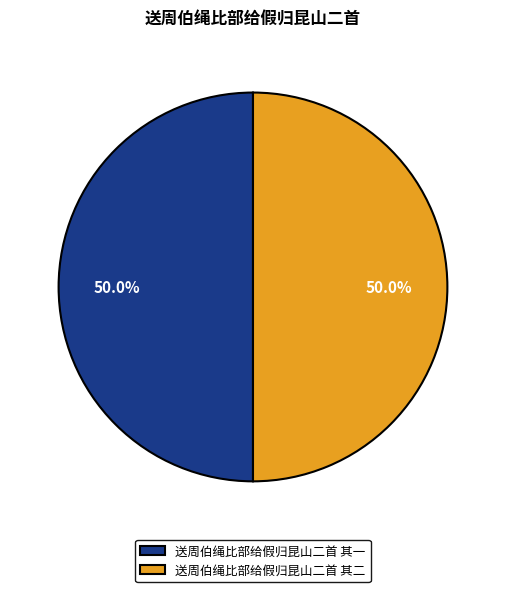

To the nearest percent, what is the average slice percentage?

50%